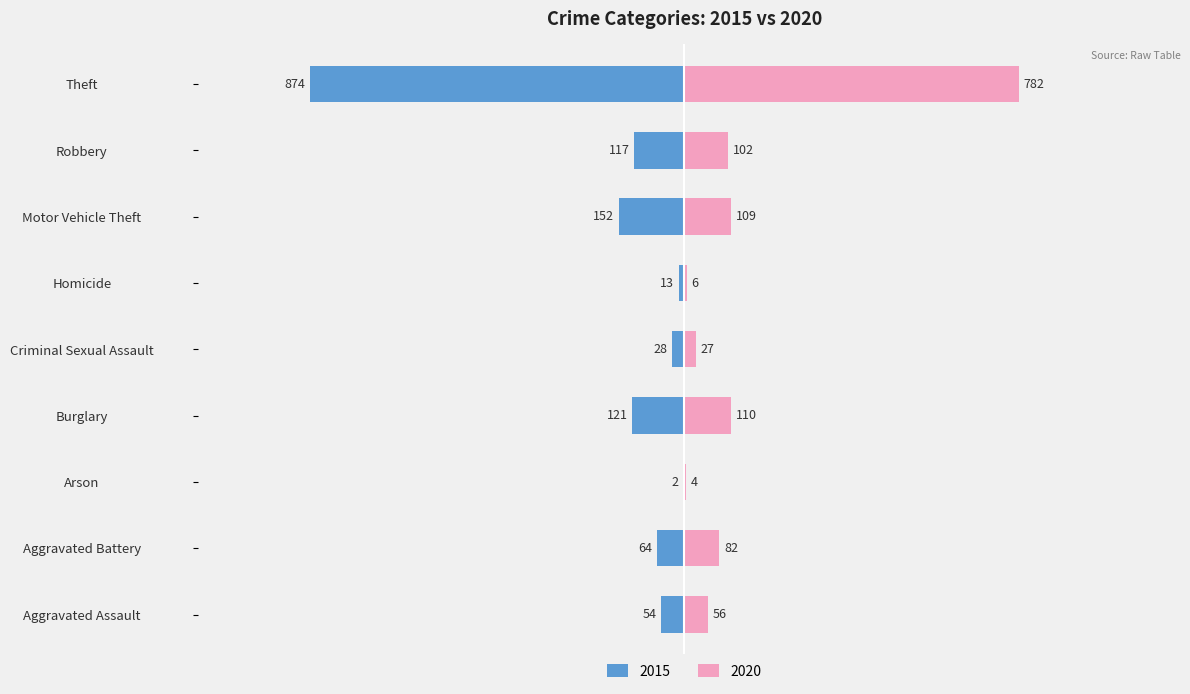

How many data points in 2020 are less than 82?

4